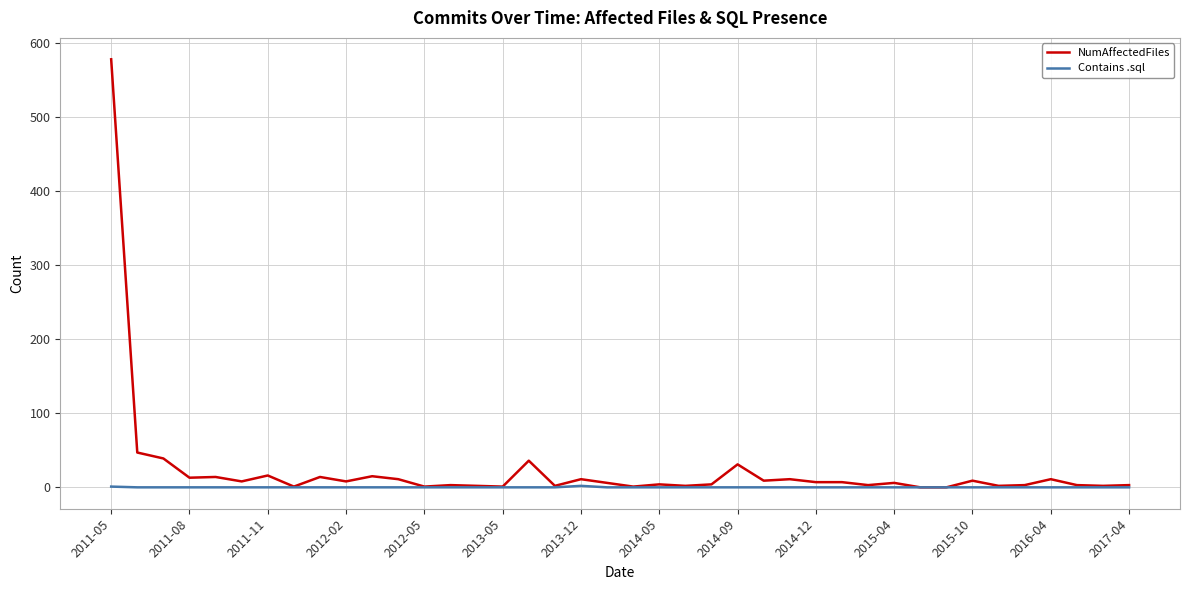

List the series in order of their peak value, lowest first.

Contains .sql, NumAffectedFiles